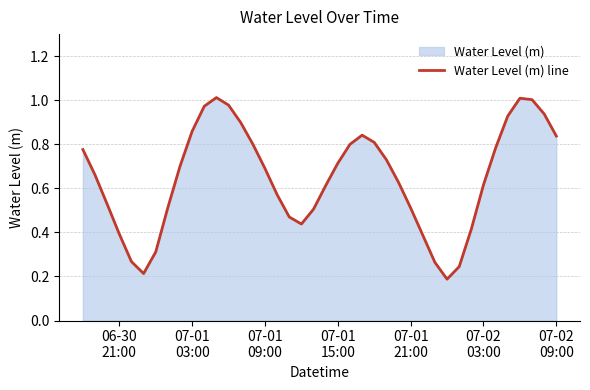

What is the value of the 7th point from the left?

0.3